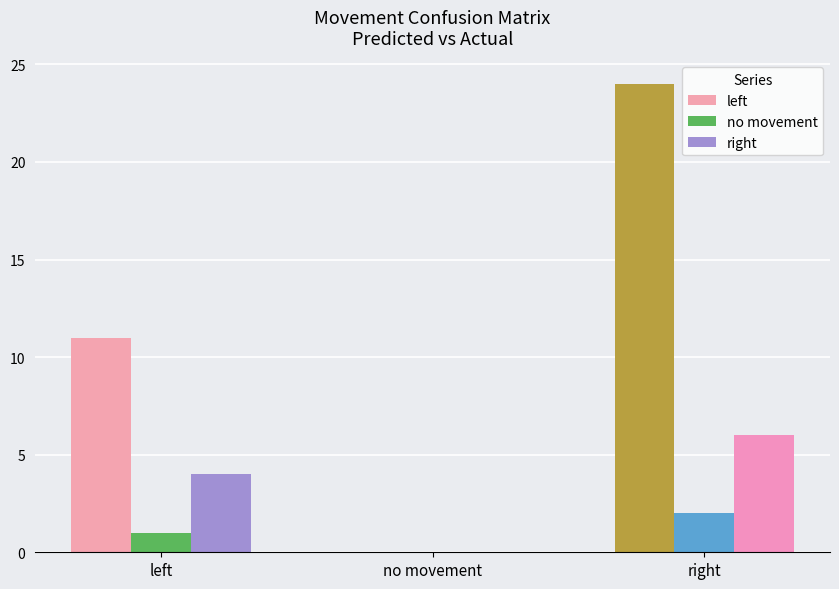

What is the approximate value of right at right?

6